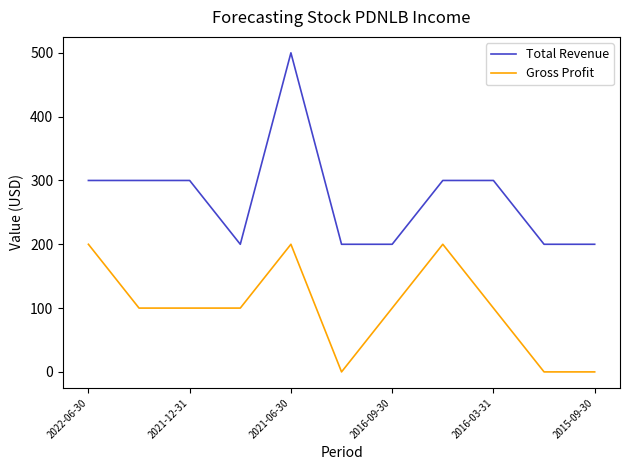

Reading left to right, list all the values displayed in this chart.

Total Revenue: 300	300	300	200	500	200	200	300	300	200	200
Gross Profit: 200	100	100	100	200	0	100	200	100	0	0